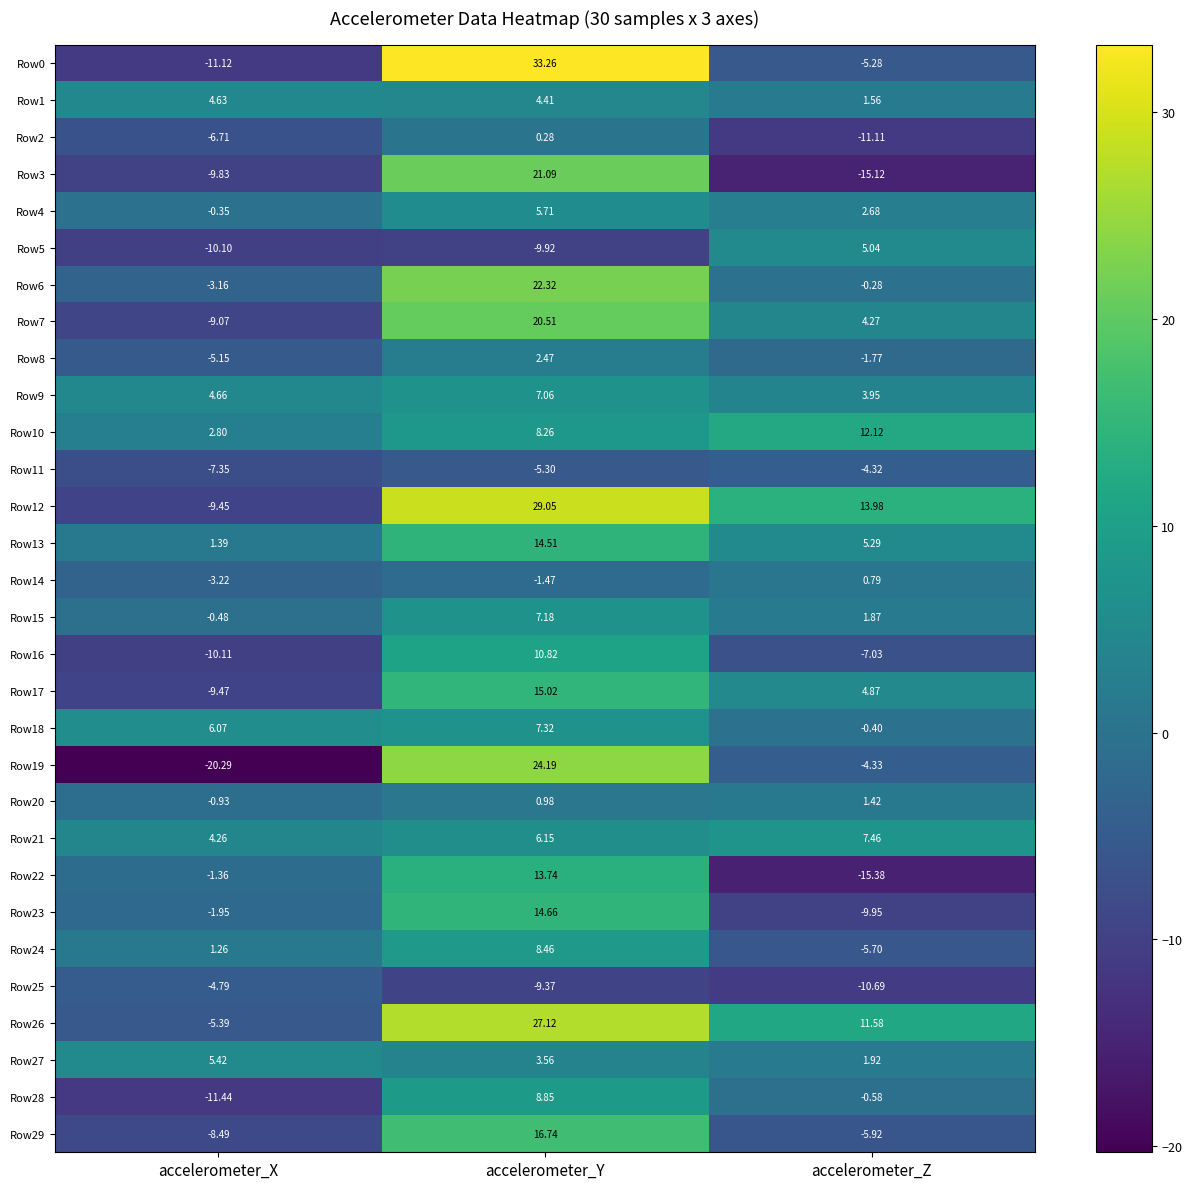

Rank the series by their maximum value, from highest to lowest.

Row0, Row12, Row26, Row19, Row6, Row3, Row7, Row29, Row17, Row23, Row13, Row22, Row10, Row16, Row28, Row24, Row21, Row18, Row15, Row9, Row4, Row27, Row5, Row1, Row8, Row20, Row14, Row2, Row11, Row25